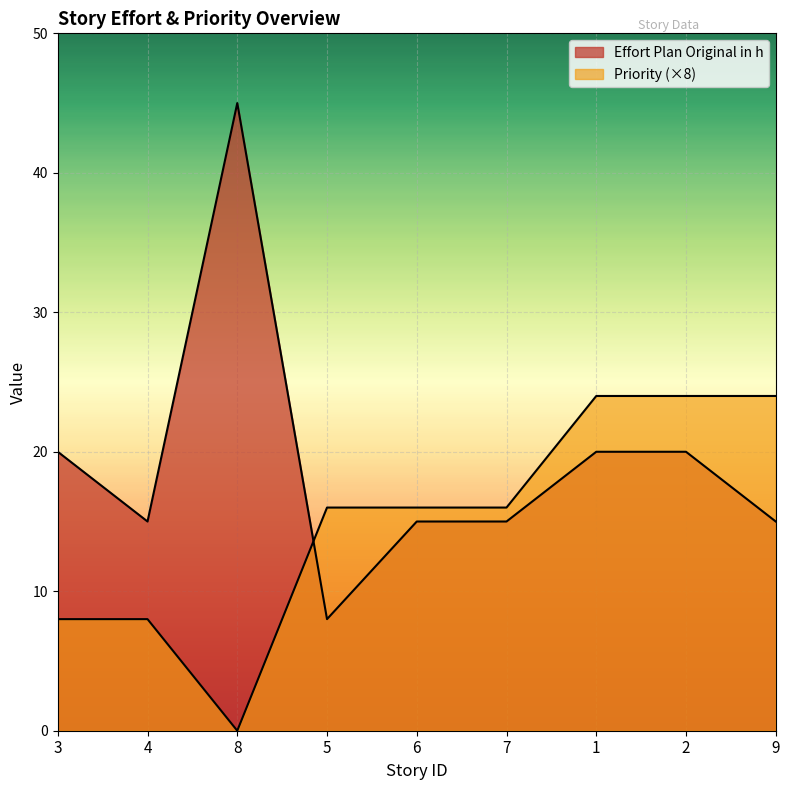

What is the difference between the maximum and minimum values in the Priority series?

24